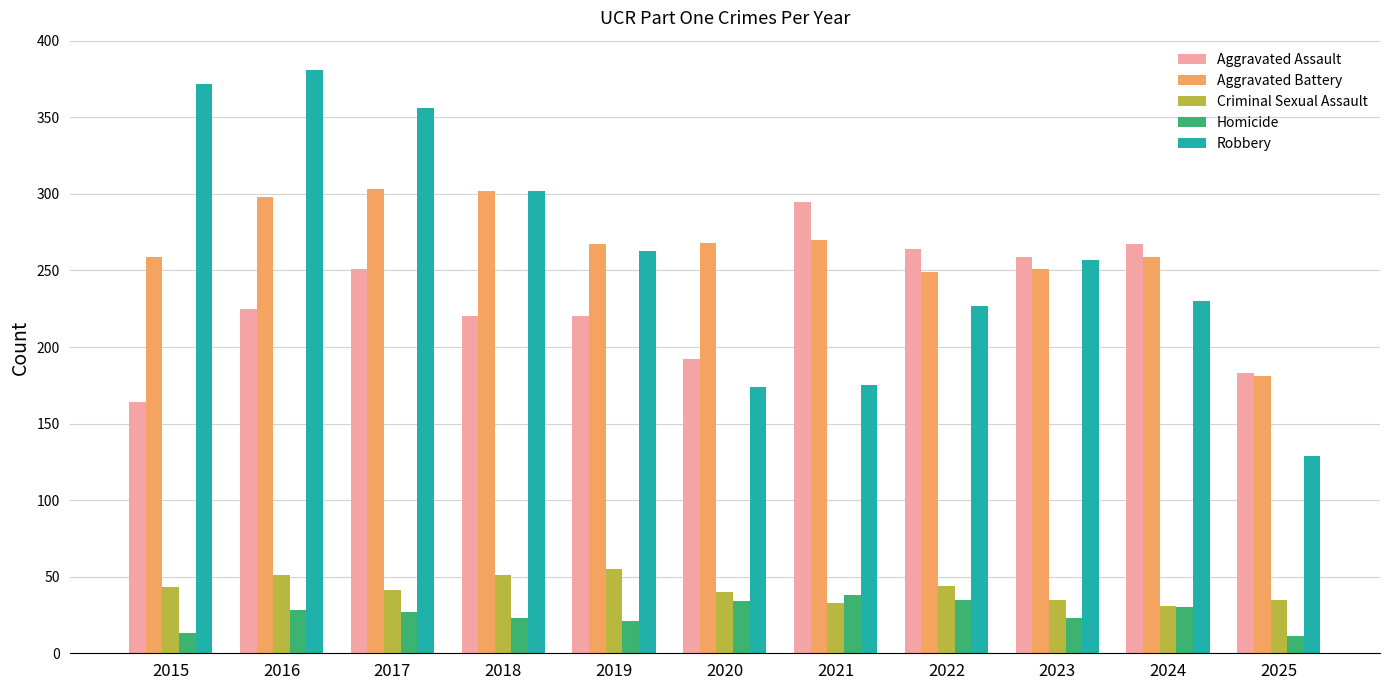

What is the spread (max minus min) of values at 2024?

237